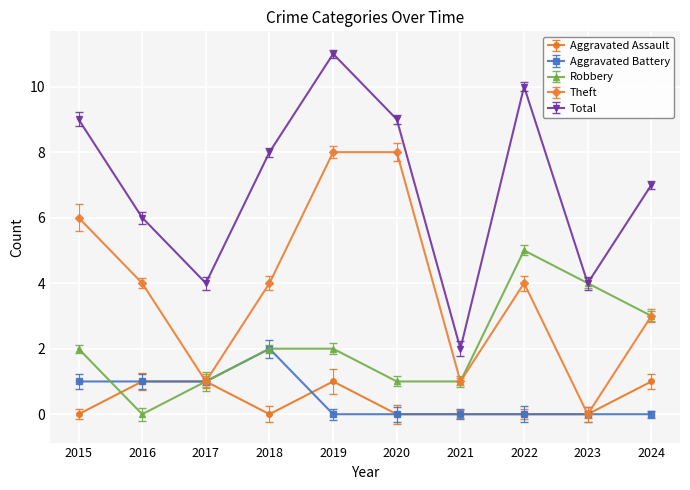

At which category is the sum across all series the highest?

2019